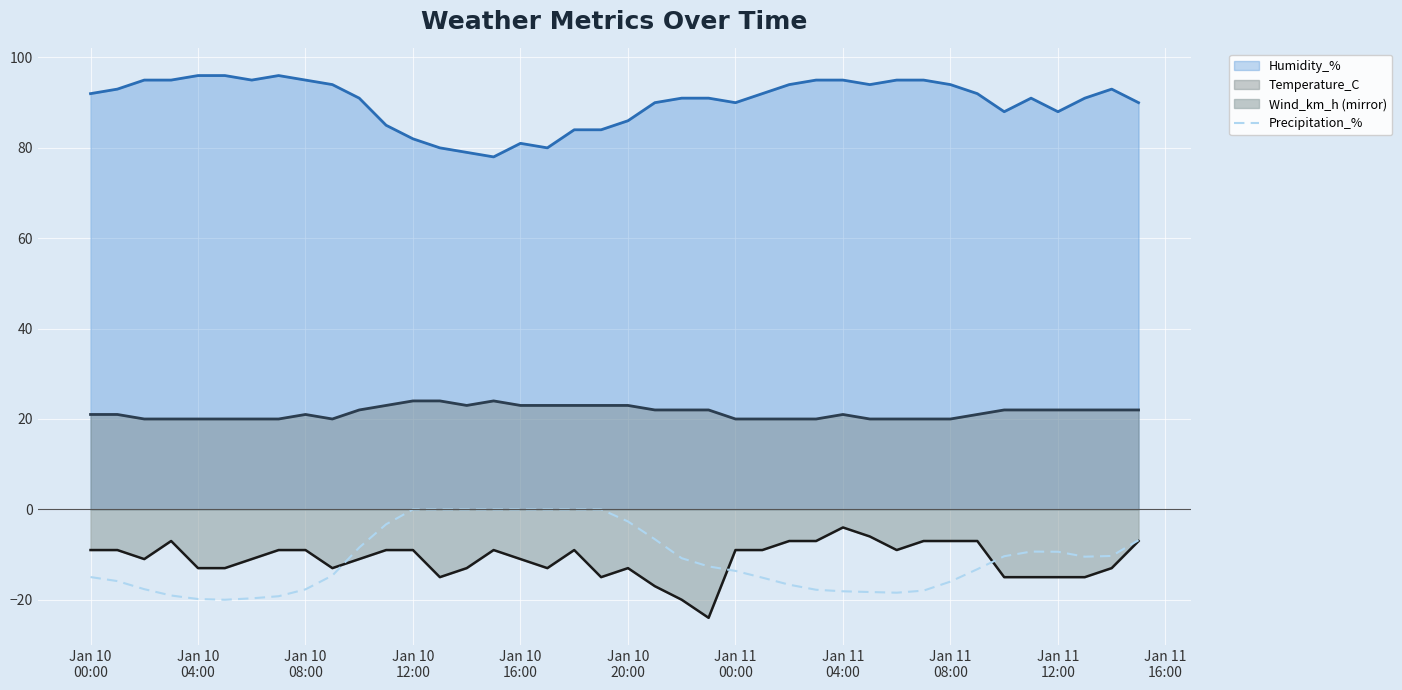

What is the minimum value shown in the chart?

-24.0